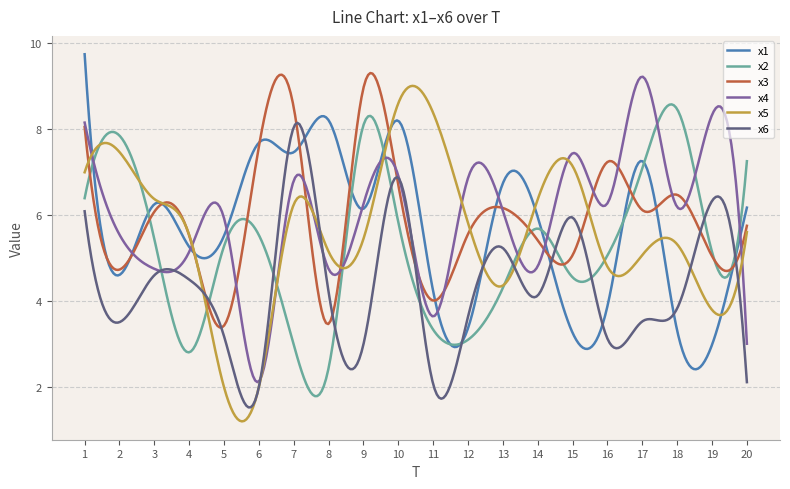

What is the average value of the x6 series?

4.3